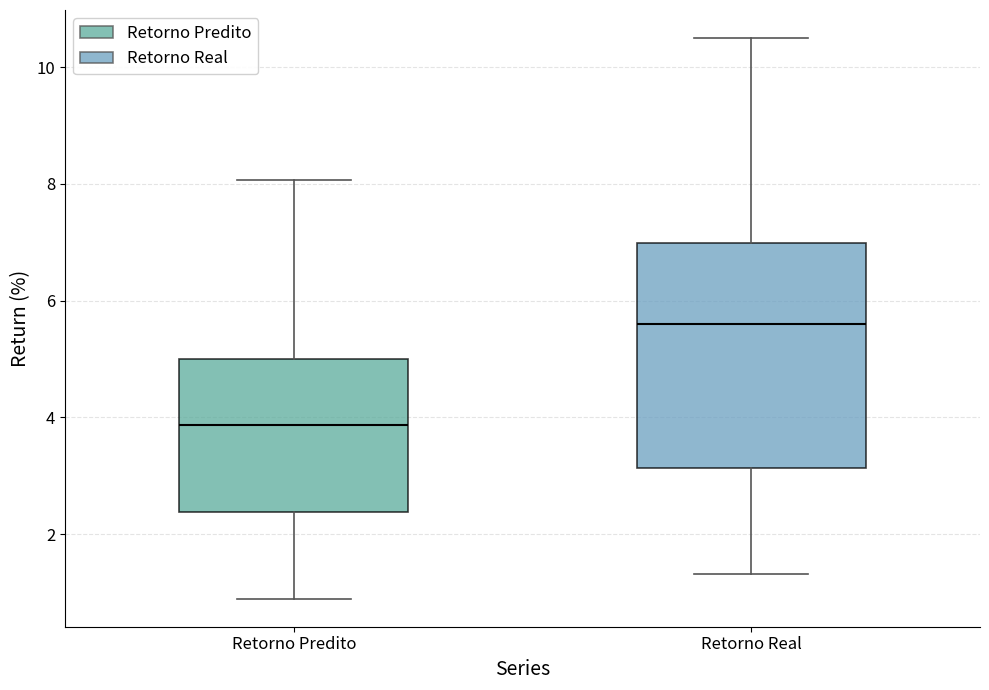

Which box is the tallest, from its lower edge to its upper edge?

Retorno Real